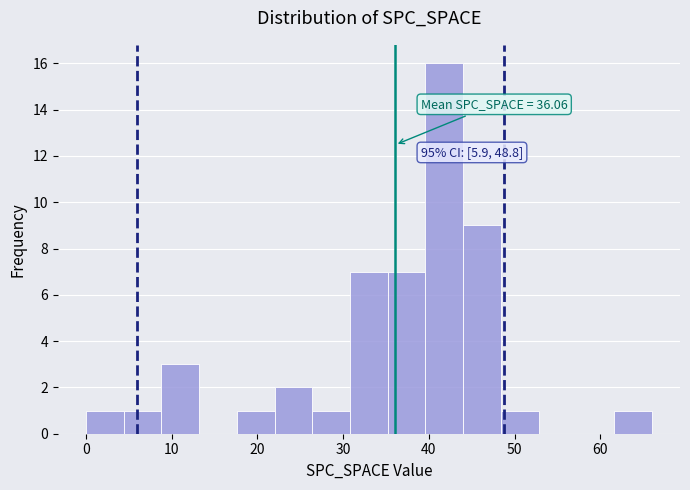

Over which range of the x-axis is the bar tallest?

39.6 to 44.0